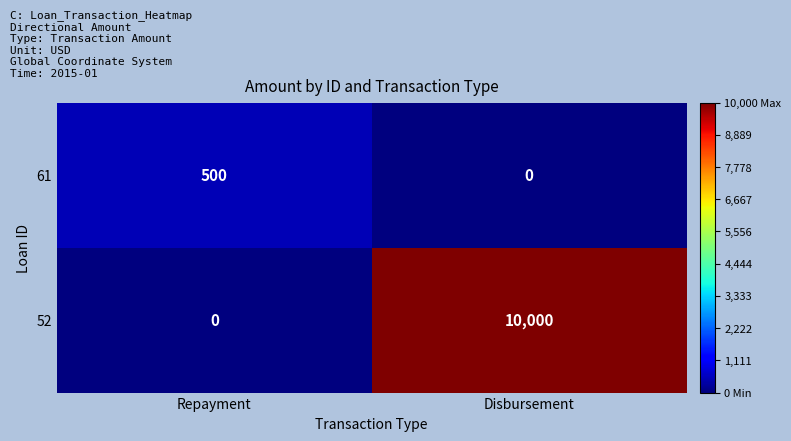

At which category is the sum across all series the highest?

Disbursement